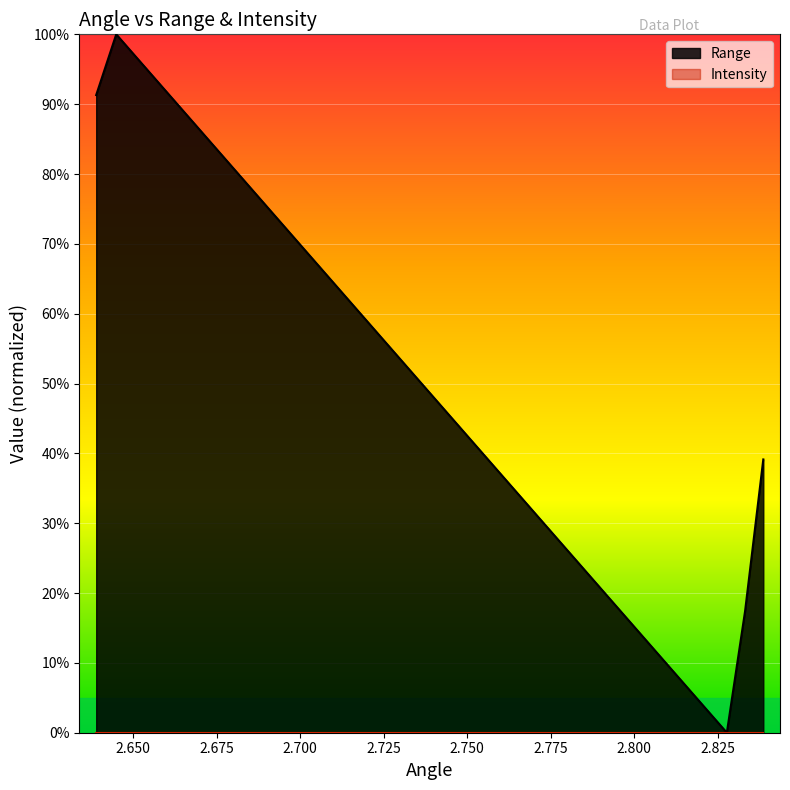

How many lines are shown in the chart?

1